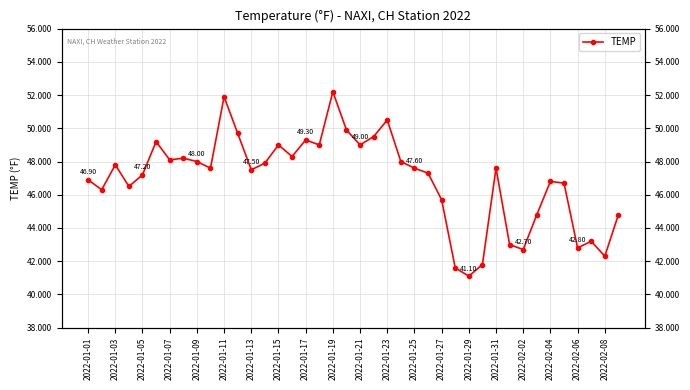

What is the change in value from 26 to 35?

+1.0